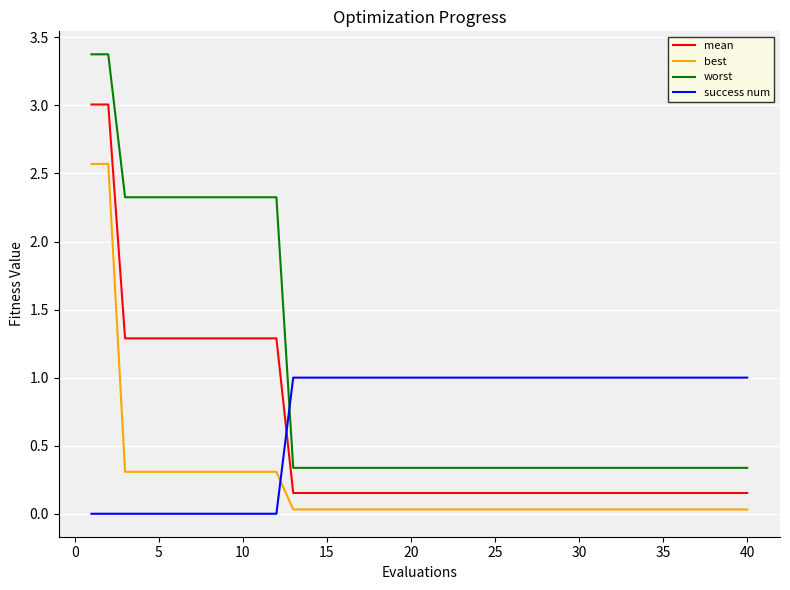

How many lines are shown in the chart?

4